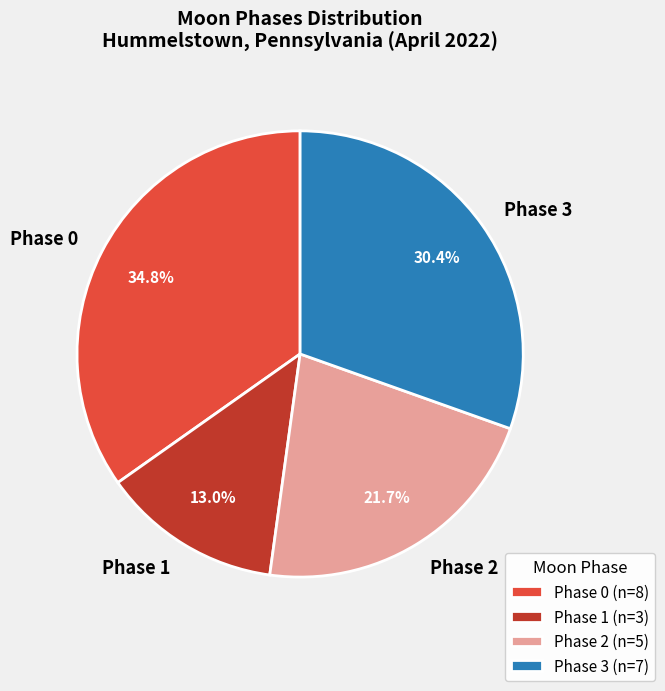

Is the sum of Phase 0 and Phase 1 greater than half?

No